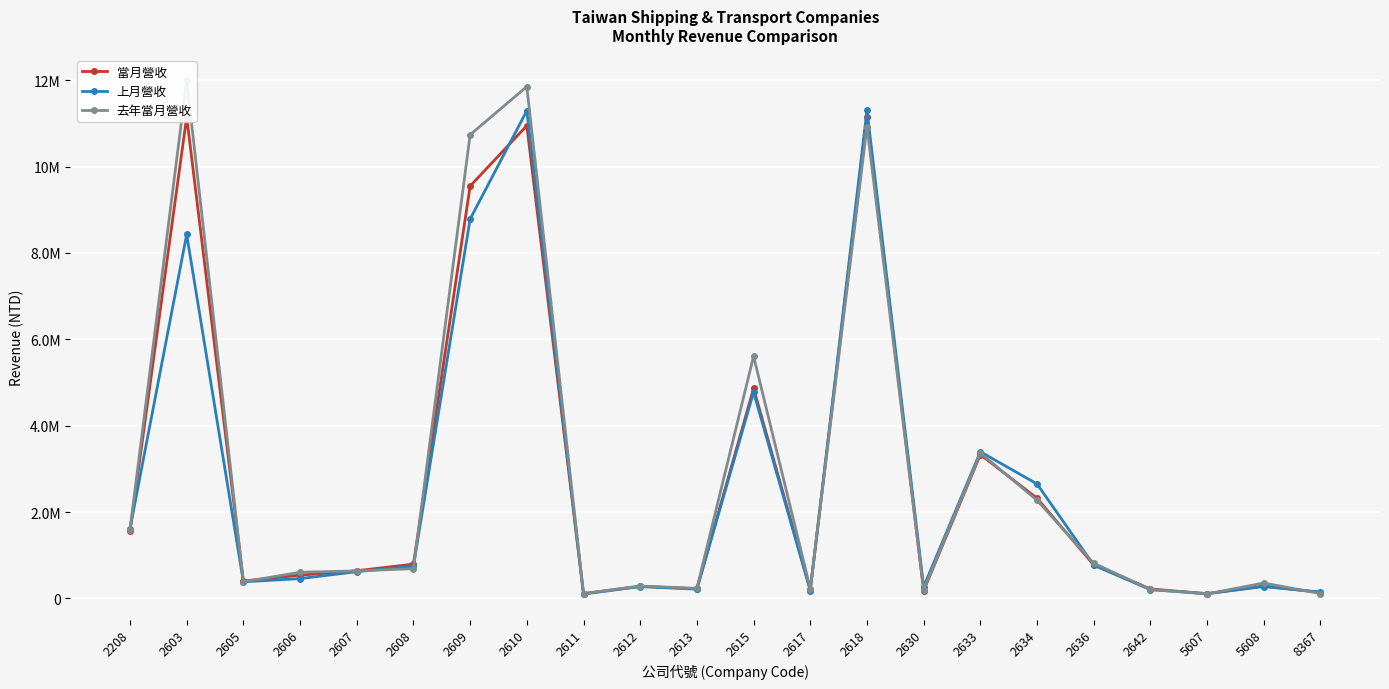

At which label does 去年當月營收 first exceed 635819?

2208